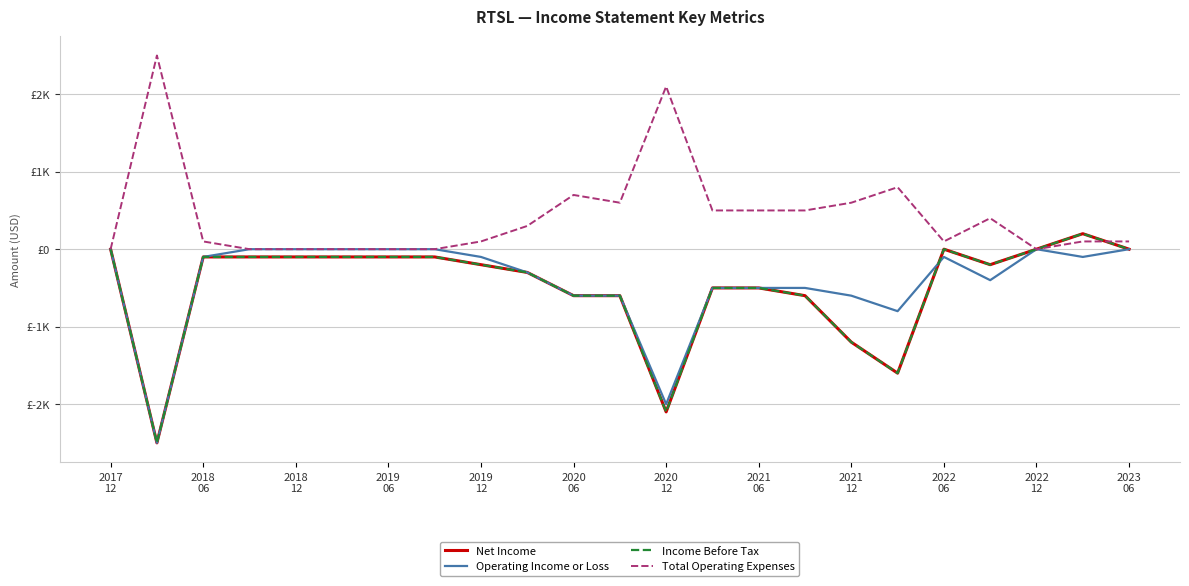

Reading left to right, transcribe all the data shown in this chart.

Net Income: 0	-2500	-100	-100	-100	-100	-100	-100	-200	-300	-600	-600	-2100	-500	-500	-600	-1200	-1600	0	-200	0	200	0
Operating Income or Loss: 0	-2500	-100	0	0	0	0	0	-100	-300	-600	-600	-2000	-500	-500	-500	-600	-800	-100	-400	0	-100	0
Income Before Tax: 0	-2500	-100	-100	-100	-100	-100	-100	-200	-300	-600	-600	-2100	-500	-500	-600	-1200	-1600	0	-200	0	200	0
Total Operating Expenses: 0	2500	100	0	0	0	0	0	100	300	700	600	2100	500	500	500	600	800	100	400	0	100	100